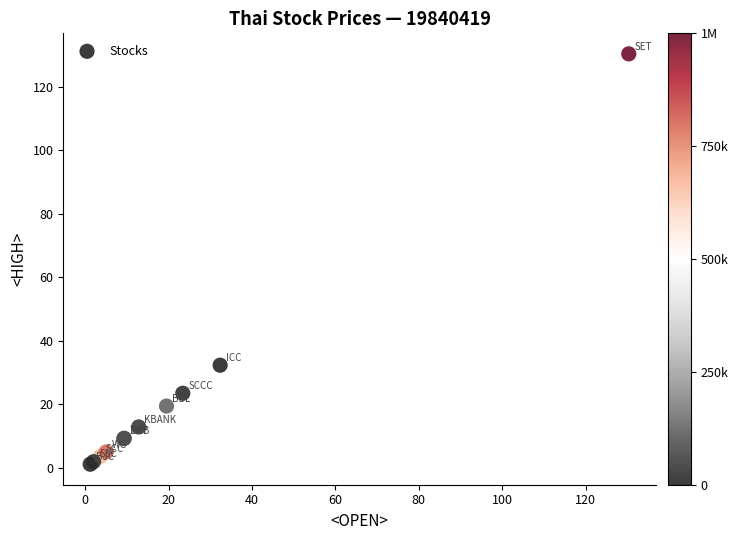

What Y value in the scatter plot is closest to 65?

32.4